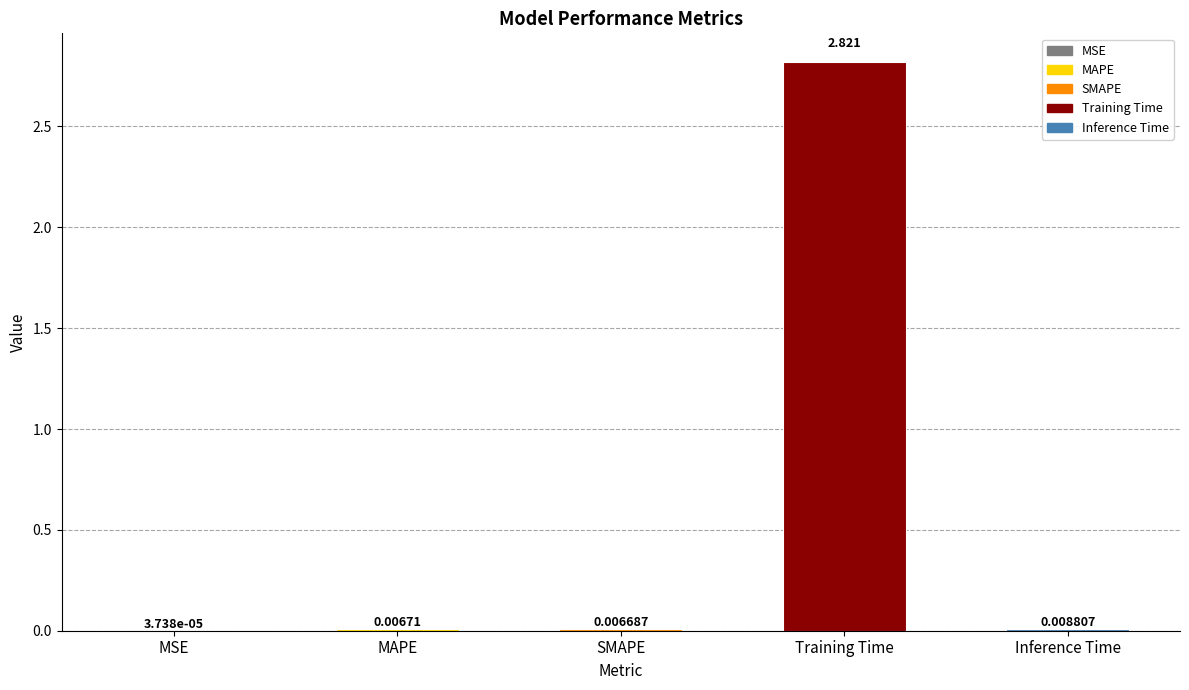

Where is the data nearest to the value 1?

Inference Time